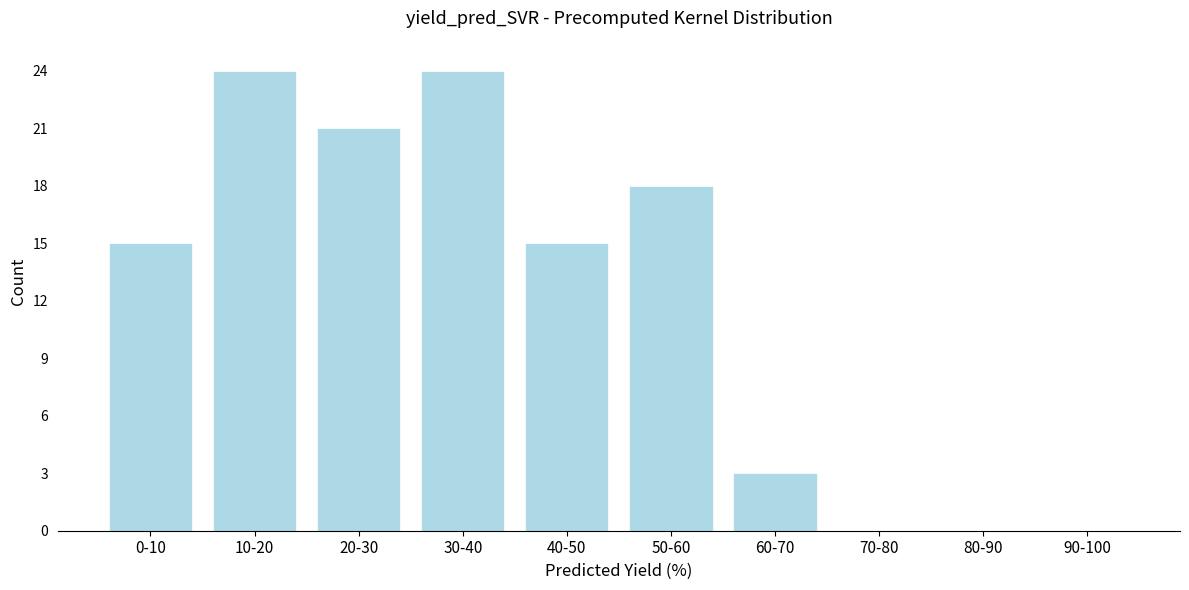

Reading right to left, transcribe all the data shown in this chart.

90-100=0	80-90=0	70-80=0	60-70=3	50-60=18	40-50=15	30-40=24	20-30=21	10-20=24	0-10=15